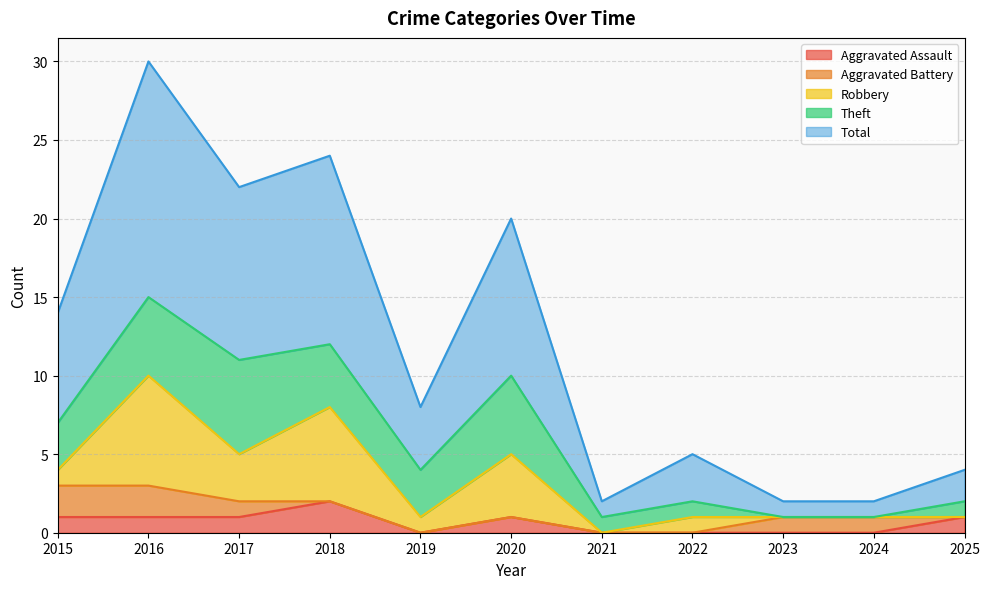

Reading left to right, extract all data points from this chart.

Aggravated Assault: 2015=1	2016=1	2017=1	2018=2	2019=0	2020=1	2021=0	2022=0	2023=0	2024=0	2025=1
Aggravated Battery: 2015=2	2016=2	2017=1	2018=0	2019=0	2020=0	2021=0	2022=0	2023=1	2024=1	2025=0
Robbery: 2015=1	2016=7	2017=3	2018=6	2019=1	2020=4	2021=0	2022=1	2023=0	2024=0	2025=0
Theft: 2015=3	2016=5	2017=6	2018=4	2019=3	2020=5	2021=1	2022=1	2023=0	2024=0	2025=1
Total: 2015=7	2016=15	2017=11	2018=12	2019=4	2020=10	2021=1	2022=3	2023=1	2024=1	2025=2